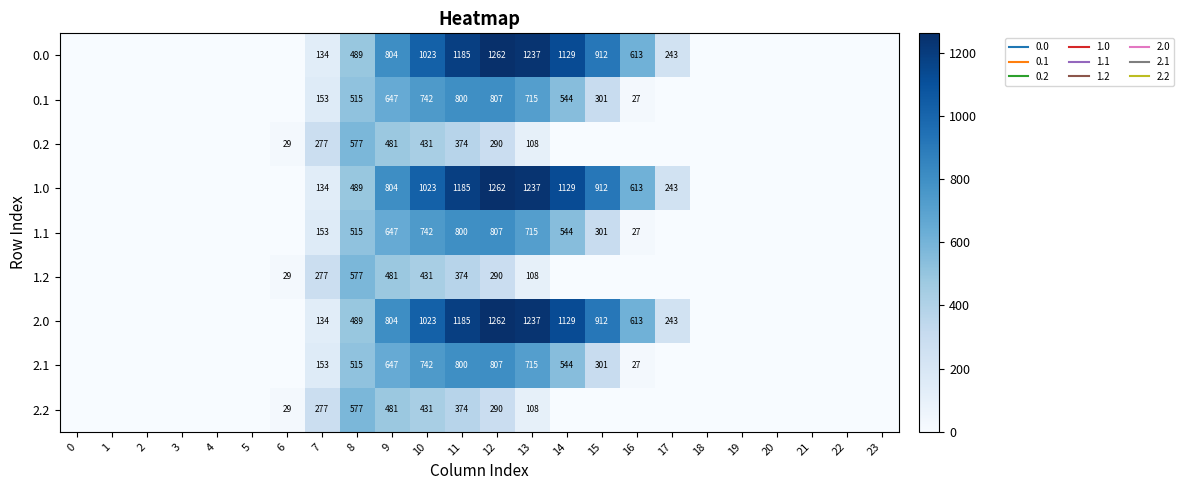

At how many categories does at least one series exceed 698?

7